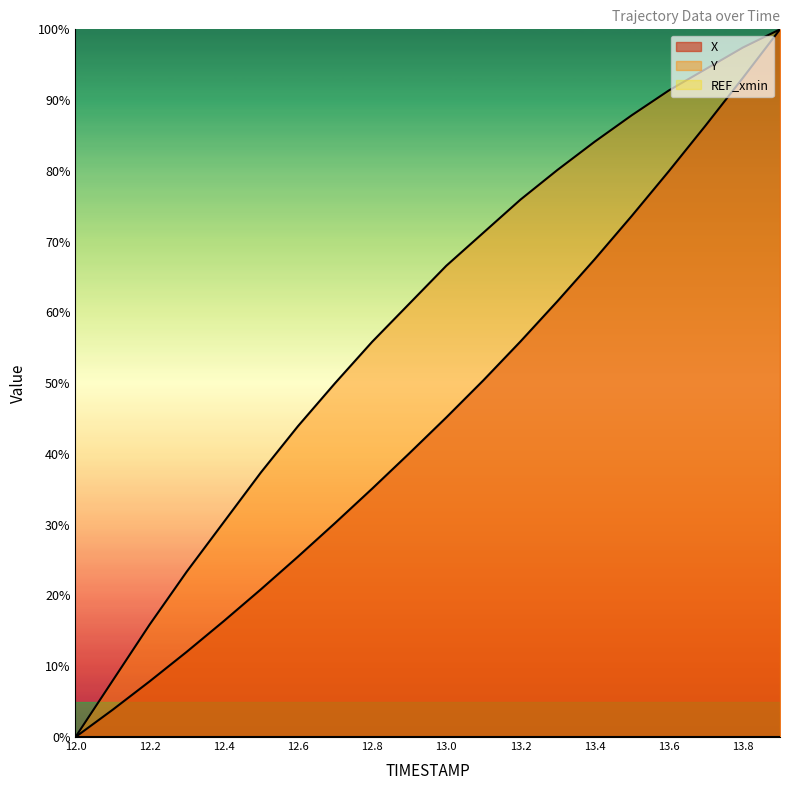

Between 13.7 and 12.0, which is larger?

13.7